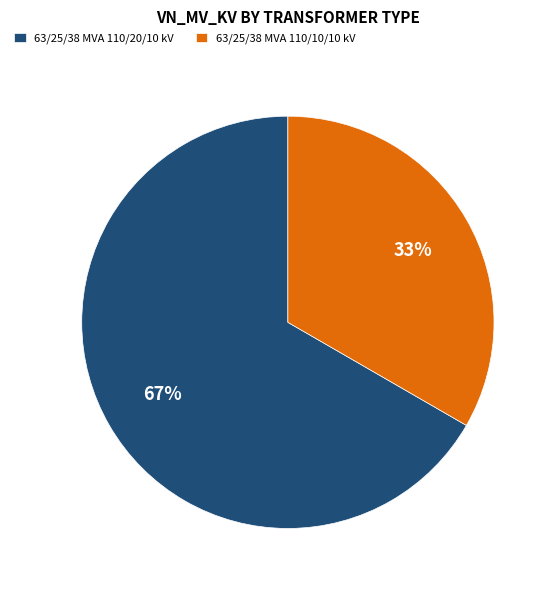

To the nearest percent, what is the average slice percentage?

50%